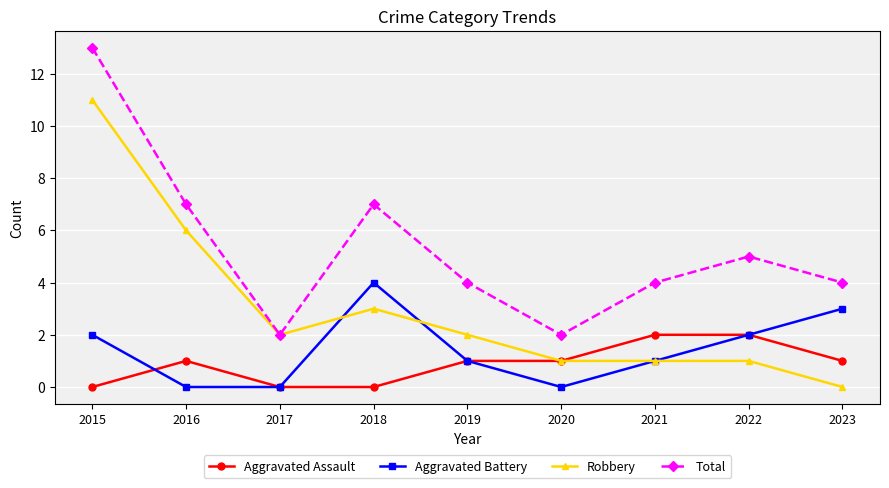

True or false: Total and Aggravated Battery cross at least once.

False